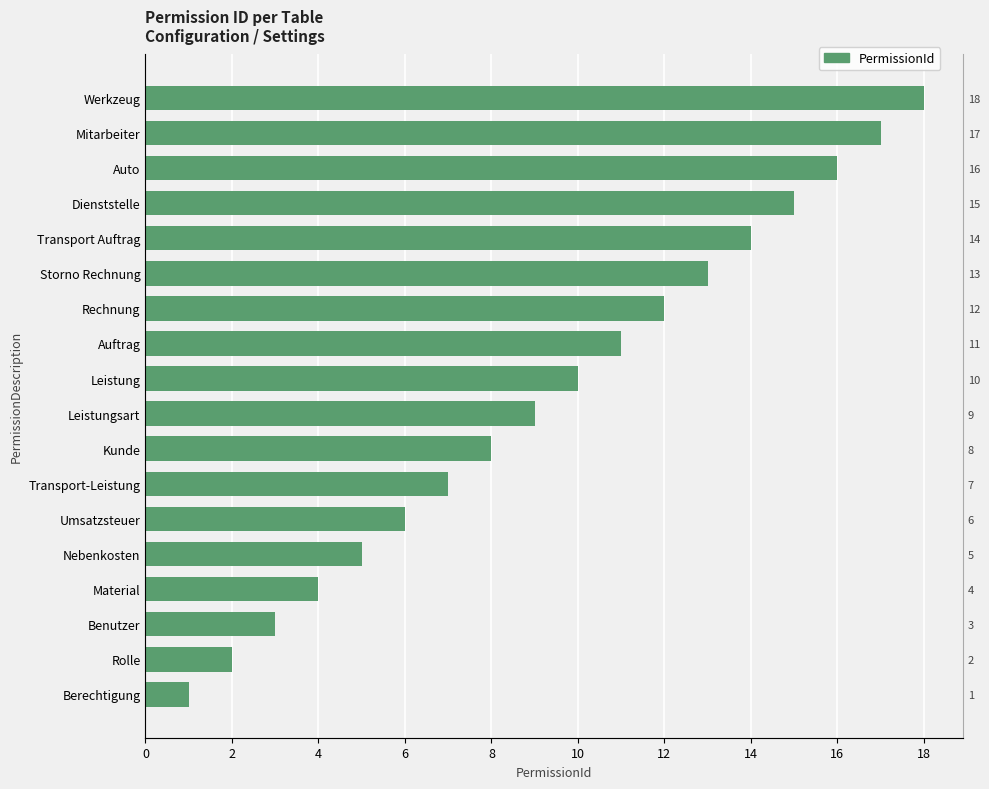

What is the greatest value displayed?

18